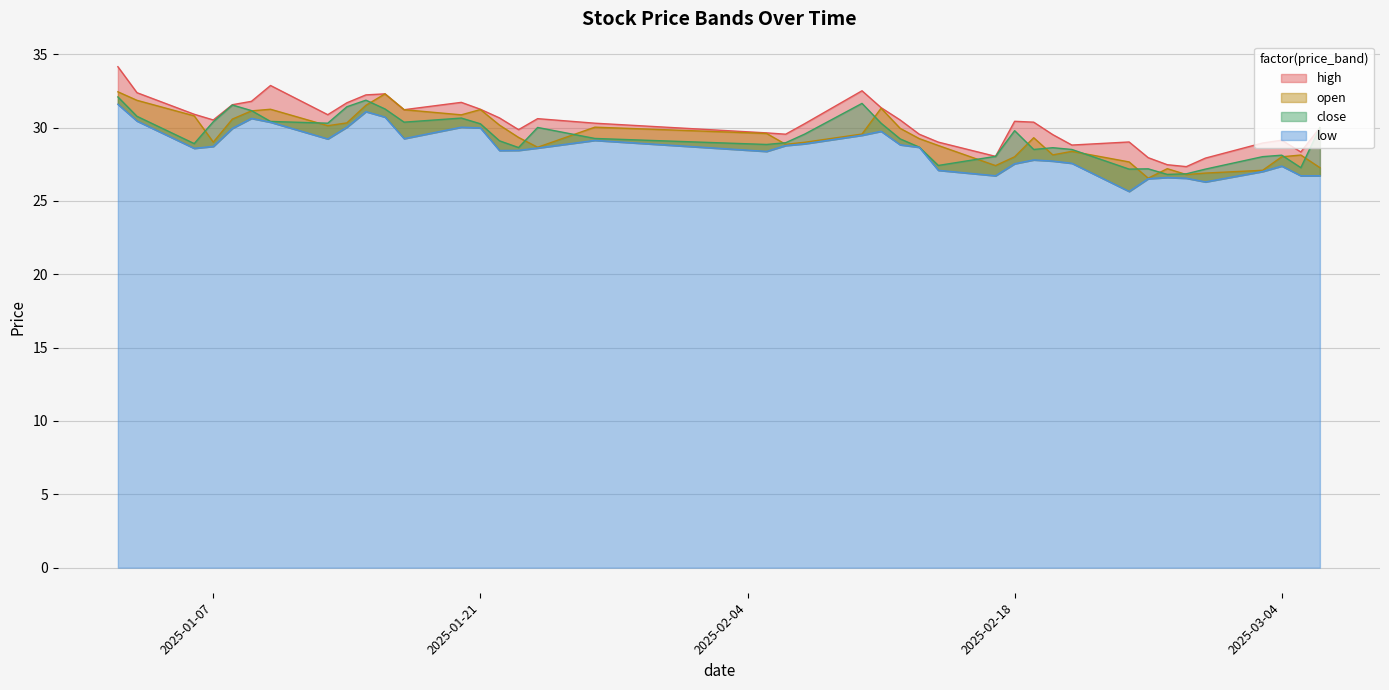

At which category is the sum across all series the highest?

2025-01-02